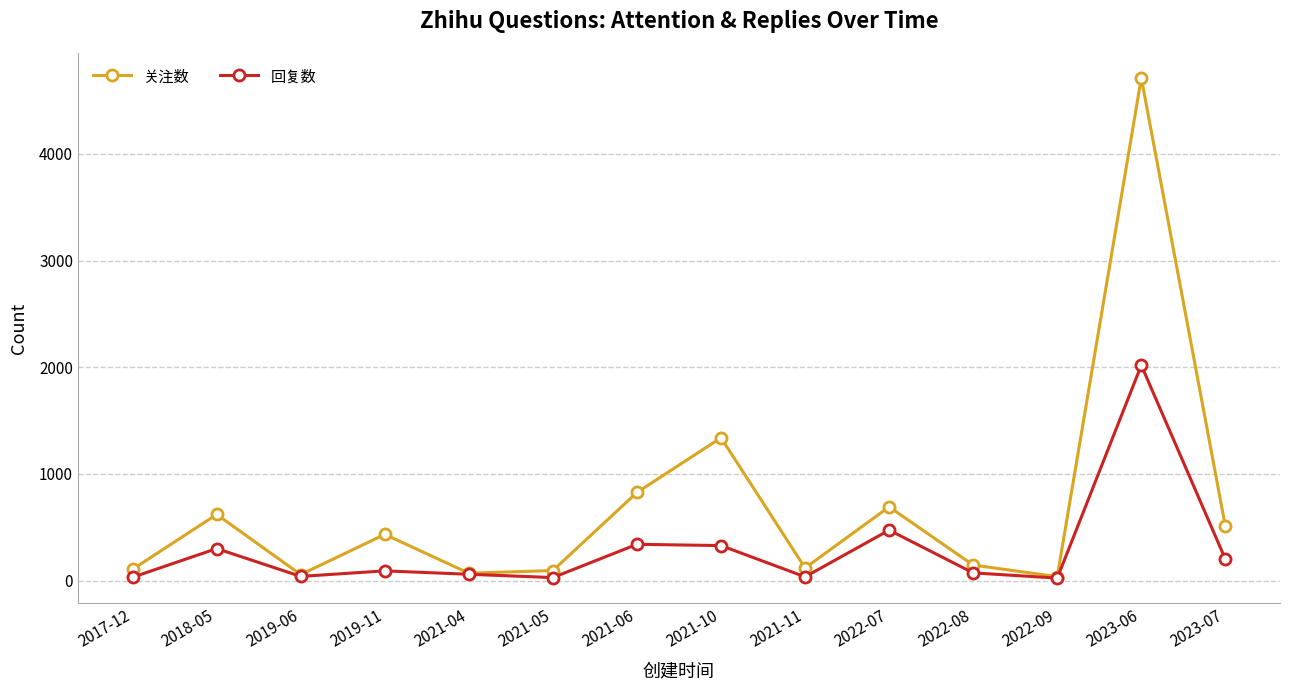

Does the chart have visible grid lines?

Yes